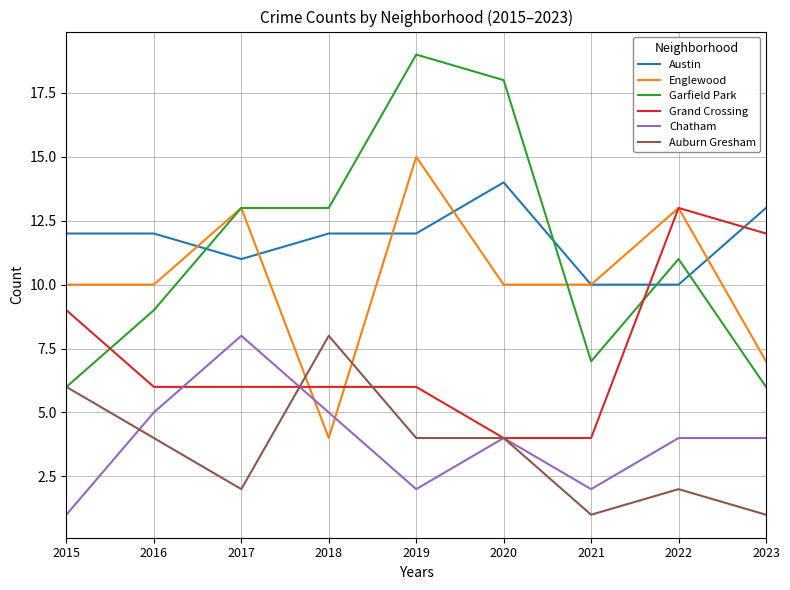

What is the approximate value of Englewood at 2016, to the nearest 5?

10